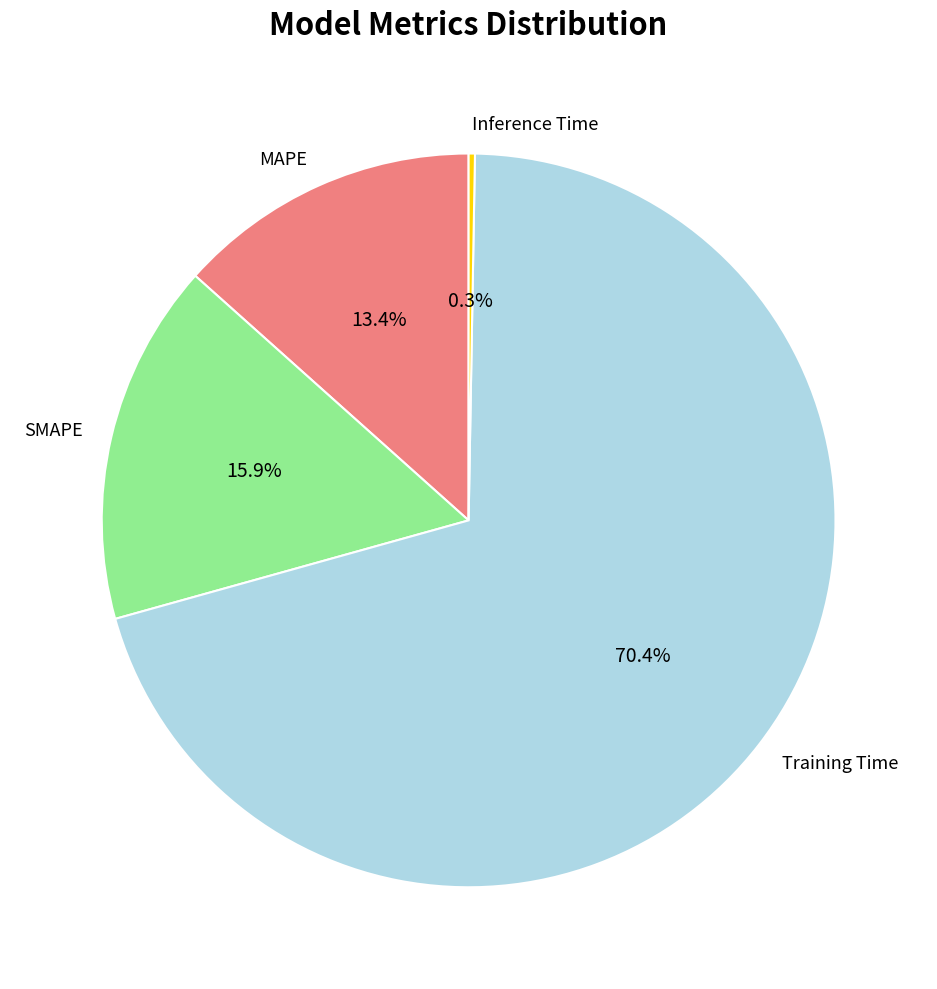

Is SMAPE the majority of the pie?

No